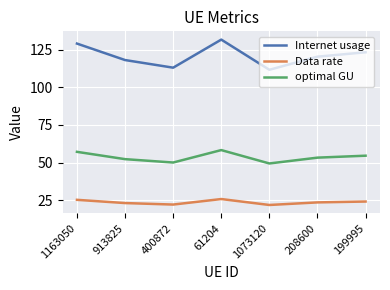

Where is the first local maximum for Data rate?

61204